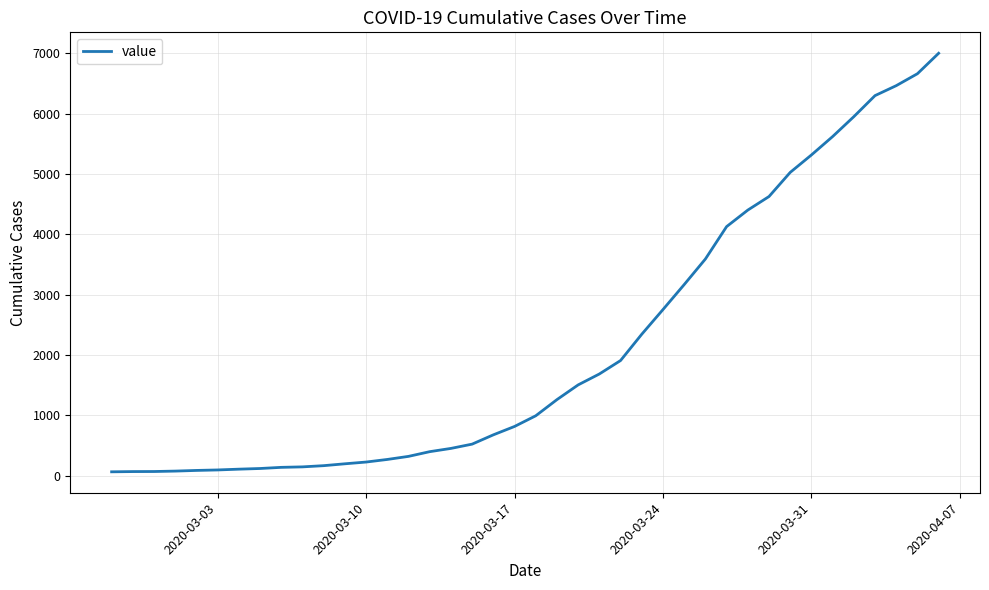

What is the maximum value shown in the chart?

7003